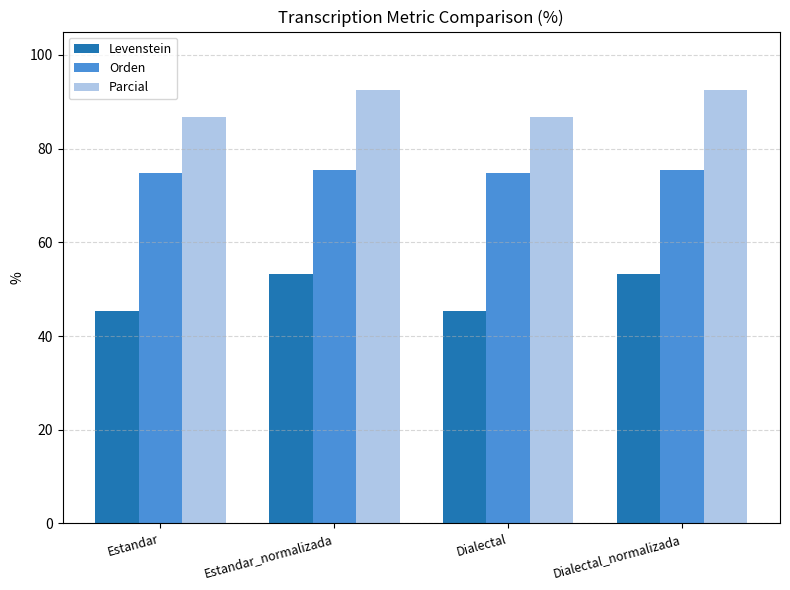

Rank the series by their average value, from highest to lowest.

Parcial, Orden, Levenstein